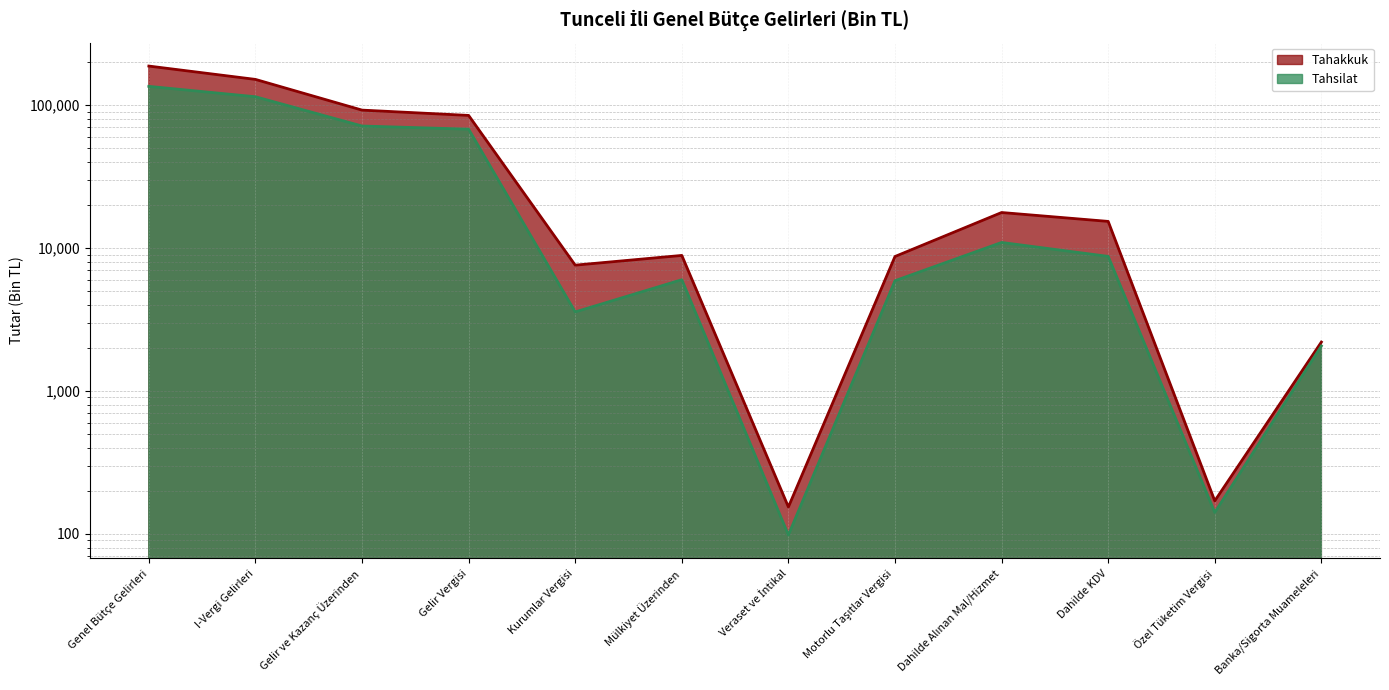

List the series in order of their overall mean, lowest first.

Tahsilat, Tahakkuk